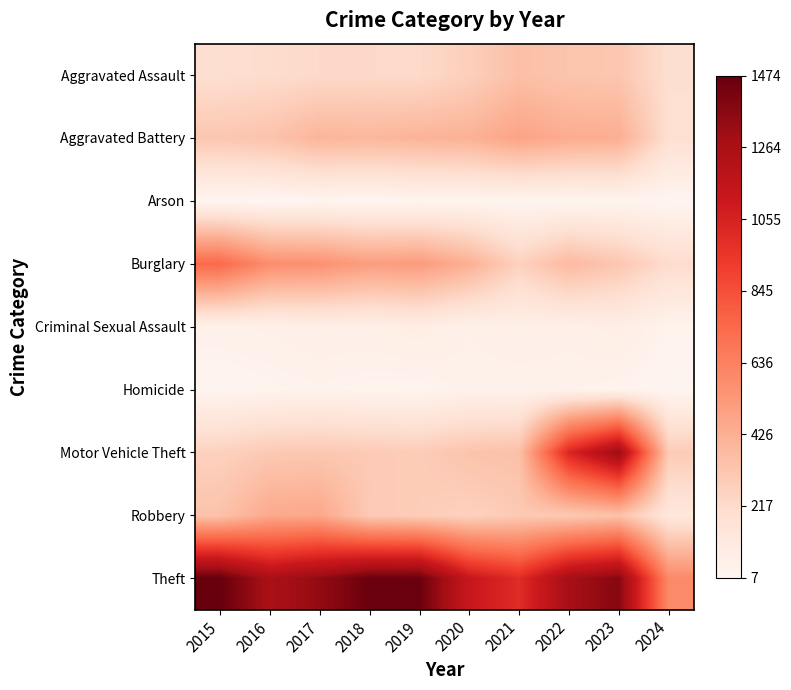

Reading left to right, what are all the values shown in this chart?

Aggravated Assault: 2015=194	2016=206	2017=225	2018=225	2019=223	2020=273	2021=352	2022=327	2023=320	2024=192
Aggravated Battery: 2015=316	2016=336	2017=400	2018=389	2019=407	2020=416	2021=479	2022=439	2023=432	2024=186
Arson: 2015=9	2016=7	2017=10	2018=7	2019=12	2020=17	2021=12	2022=12	2023=19	2024=11
Burglary: 2015=738	2016=576	2017=562	2018=506	2019=517	2020=425	2021=261	2022=379	2023=317	2024=207
Criminal Sexual Assault: 2015=46	2016=50	2017=62	2018=60	2019=77	2020=48	2021=61	2022=55	2023=72	2024=28
Homicide: 2015=15	2016=26	2017=33	2018=25	2019=22	2020=41	2021=38	2022=36	2023=28	2024=12
Motor Vehicle Theft: 2015=263	2016=304	2017=312	2018=298	2019=290	2020=333	2021=348	2022=1031	2023=1311	2024=295
Robbery: 2015=337	2016=454	2017=460	2018=301	2019=287	2020=263	2021=300	2022=304	2023=341	2024=127
Theft: 2015=1474	2016=1259	2017=1339	2018=1461	2019=1459	2020=1120	2021=998	2022=1279	2023=1376	2024=597